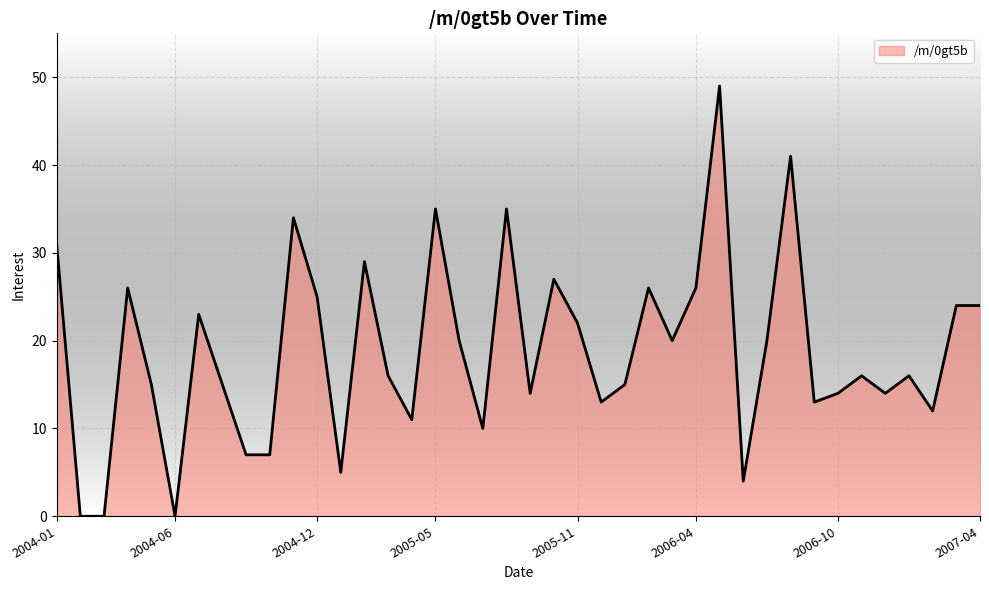

What is the maximum value shown in the chart?

49